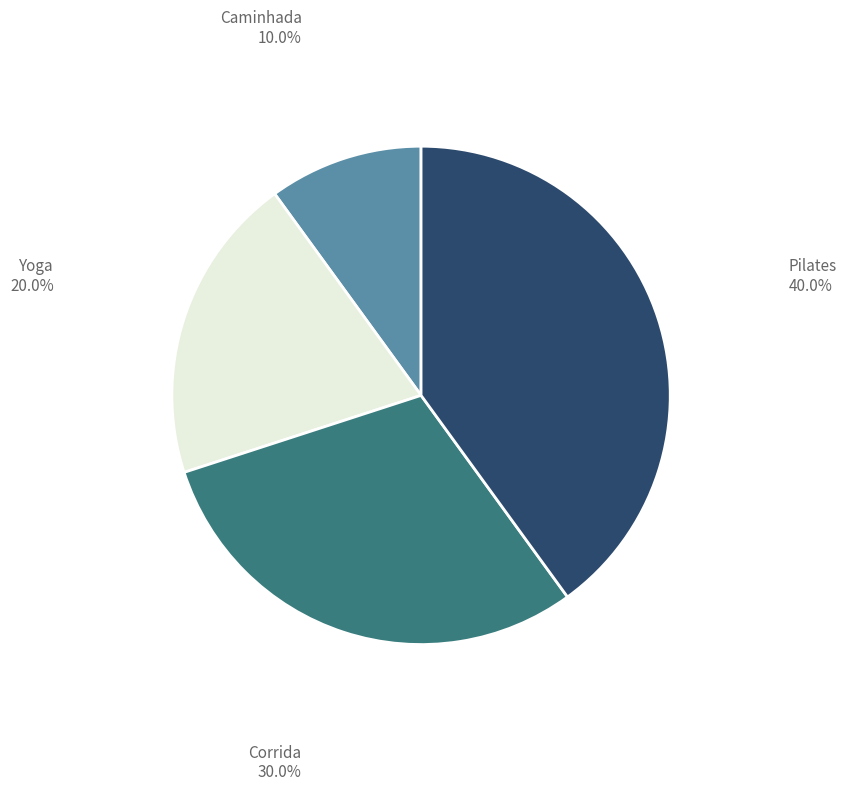

Does Pilates represent more than half of the total?

No